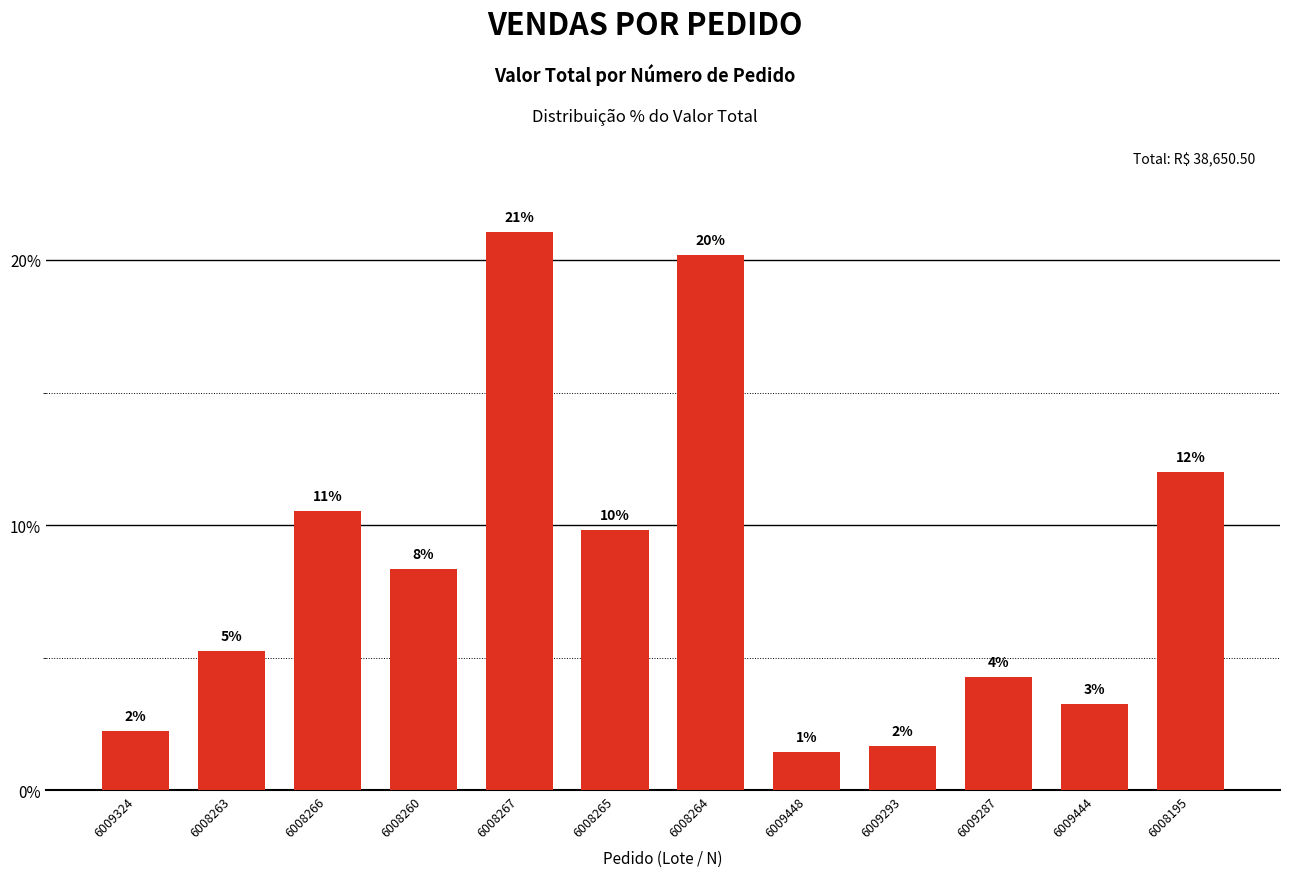

How many bars are there in total?

12